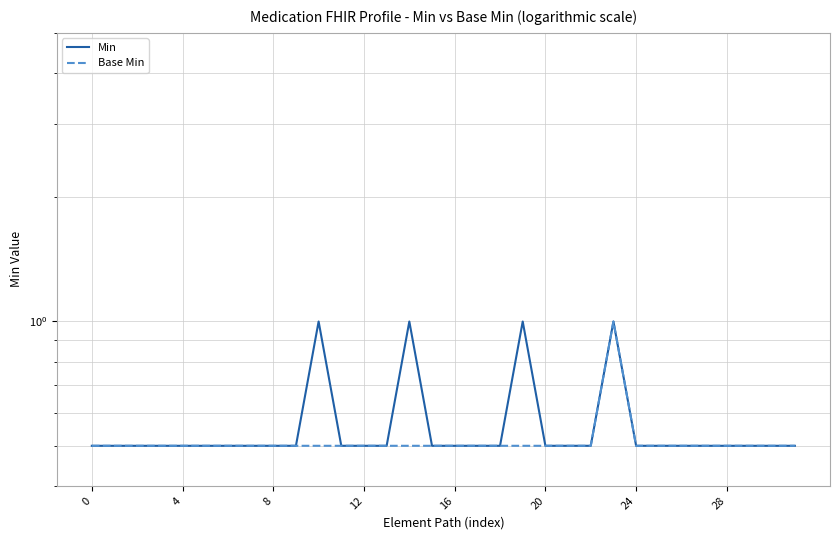

List the series in order of their peak value, highest first.

Min, Base Min